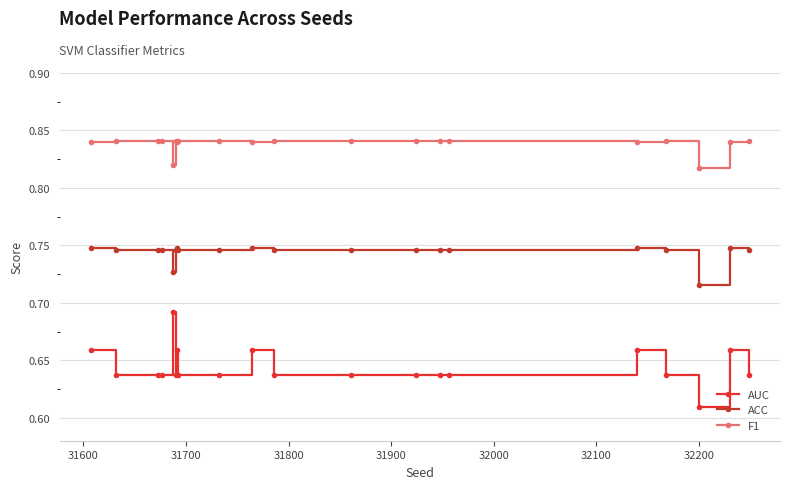

True or false: F1 and AUC cross at least once.

False